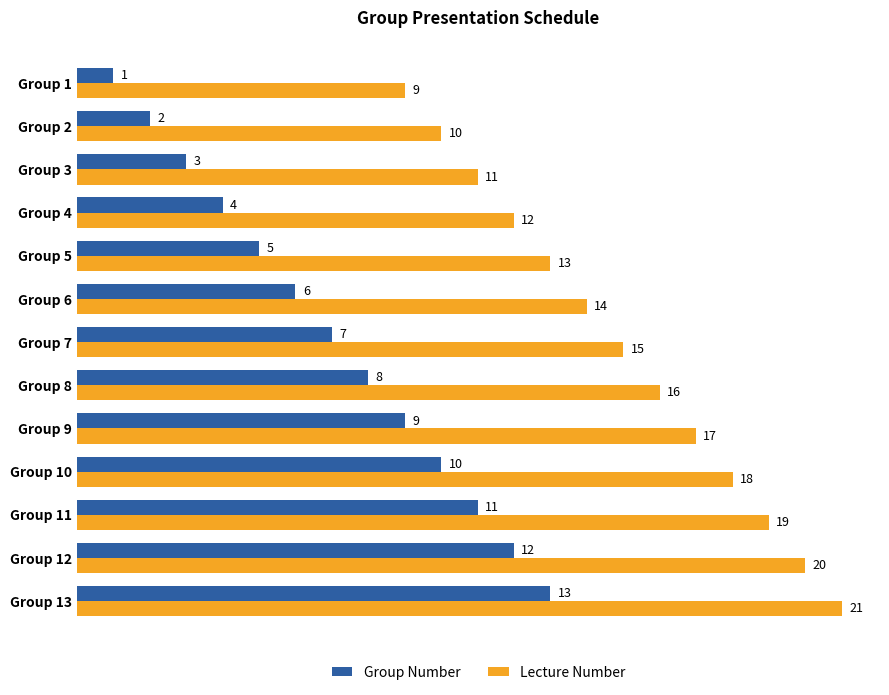

Is it true that Lecture Number equals 18 at Group 10?

True